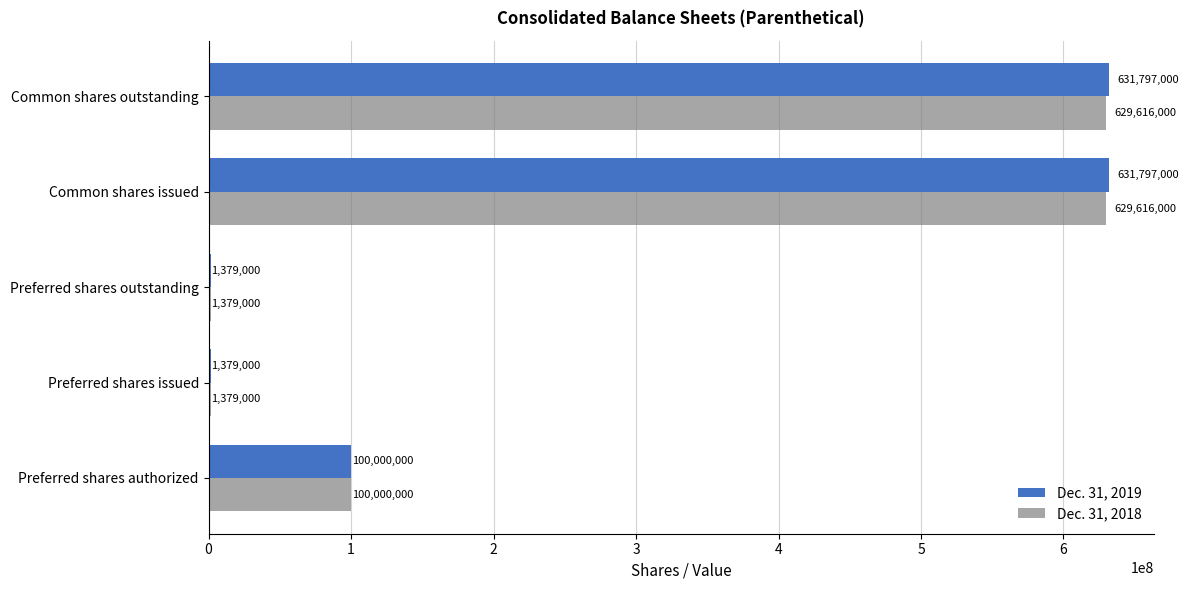

Where is Dec. 31, 2019 nearest to the value 316588000?

Preferred shares authorized